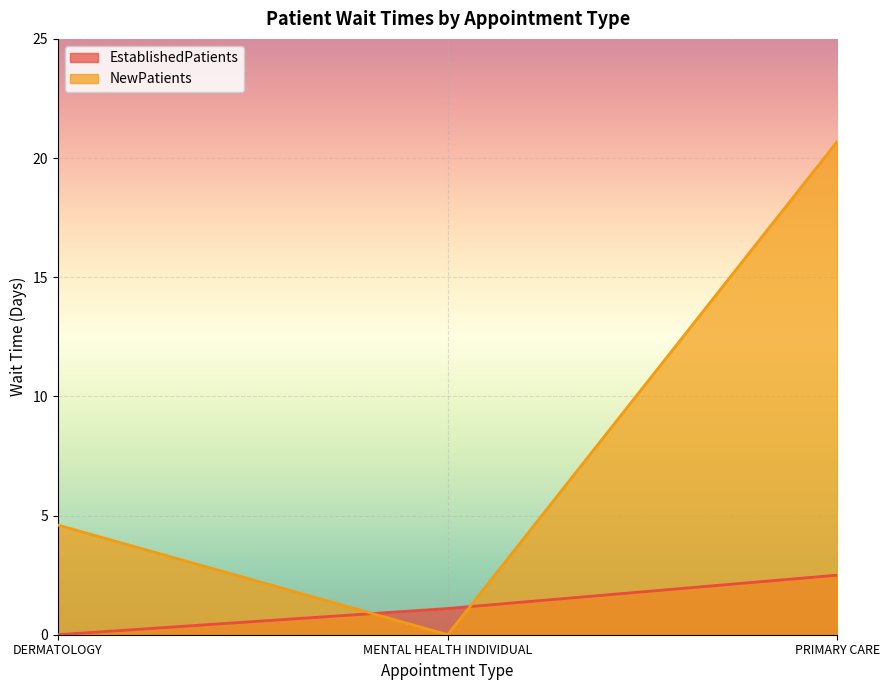

What are all the series names shown in the legend?

EstablishedPatients, NewPatients